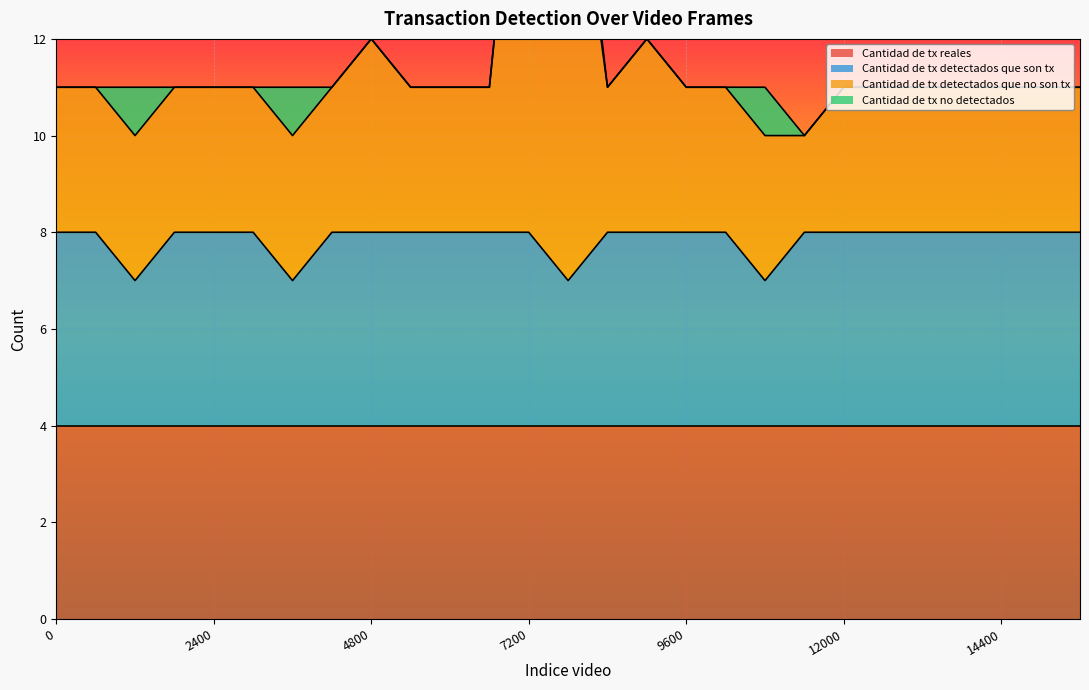

Is it true that Cantidad de tx detectados que no son tx equals 11 at 15600?

True